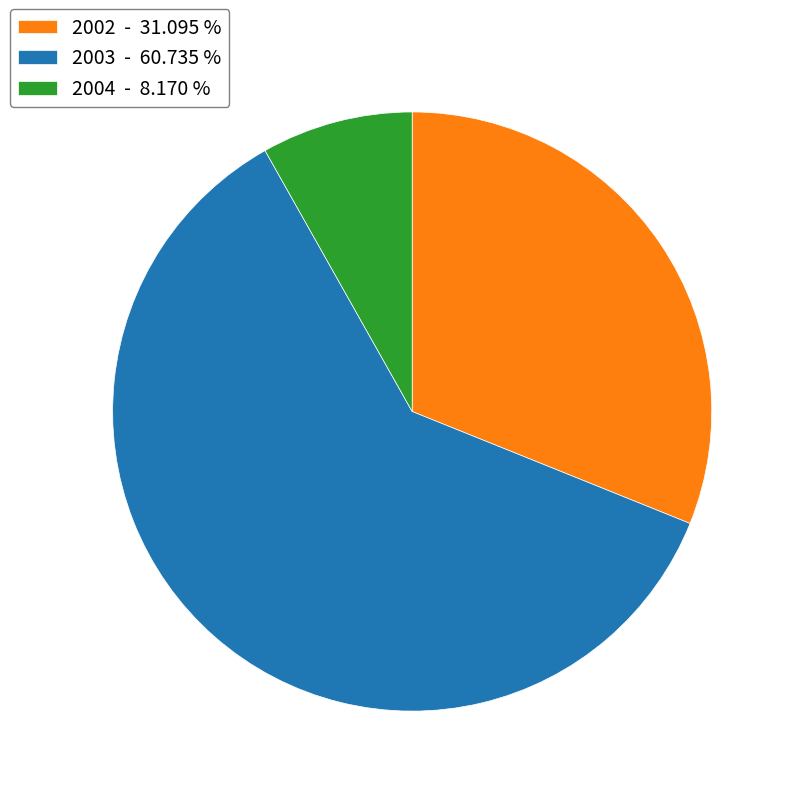

Is the sum of 2002 - 31.095 % and 2004 - 8.170 % greater than half?

No